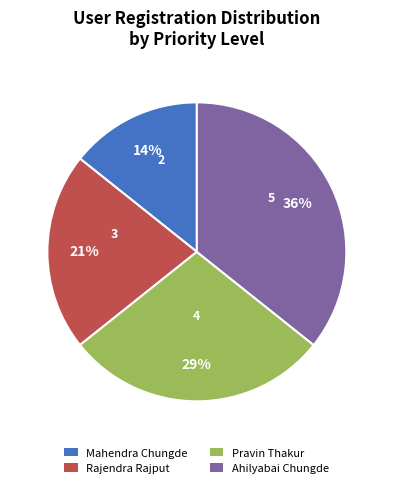

Is there a majority slice in this chart?

No